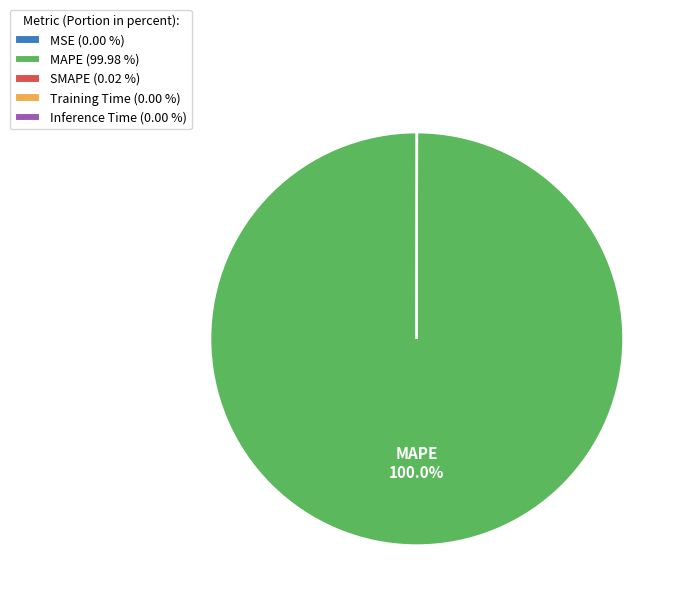

To the nearest percent, what portion does MAPE represent?

100%